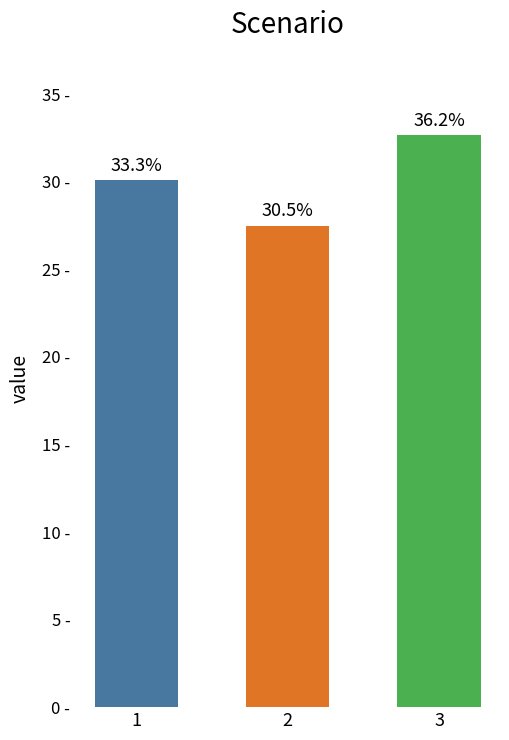

Which label corresponds to the smallest value in the chart?

2